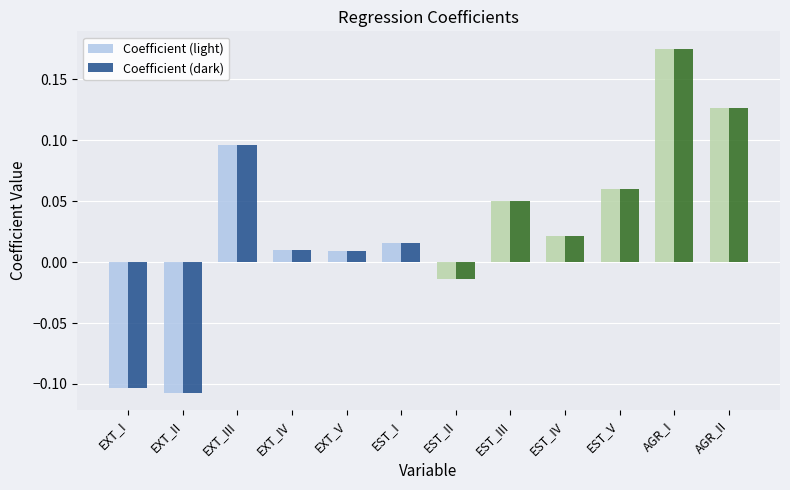

Where does the Coefficient (light) series first go above 0?

EXT_III